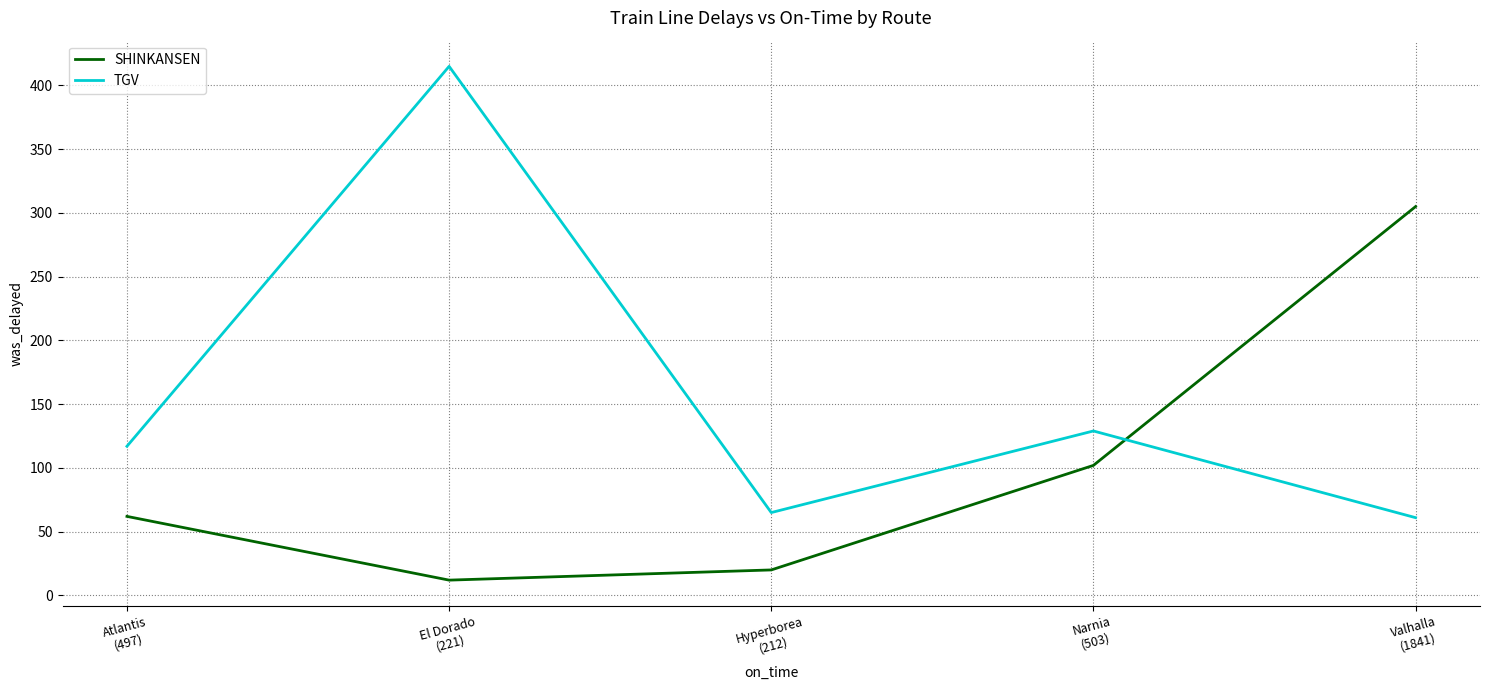

Reading left to right, extract all data points from this chart.

SHINKANSEN: 62	12	20	102	305
TGV: 117	415	65	129	61